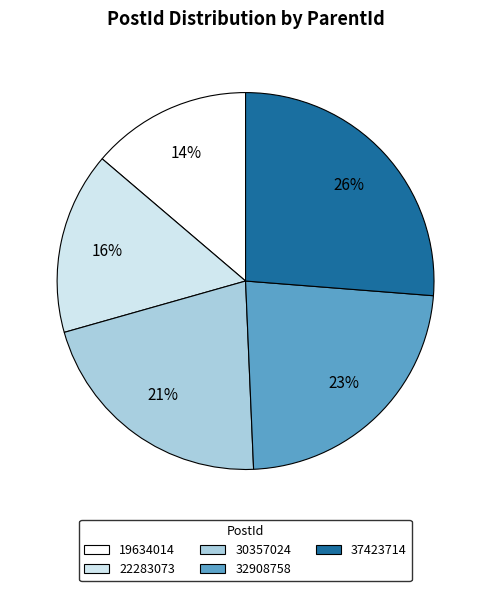

Which slice is the largest?

37423714